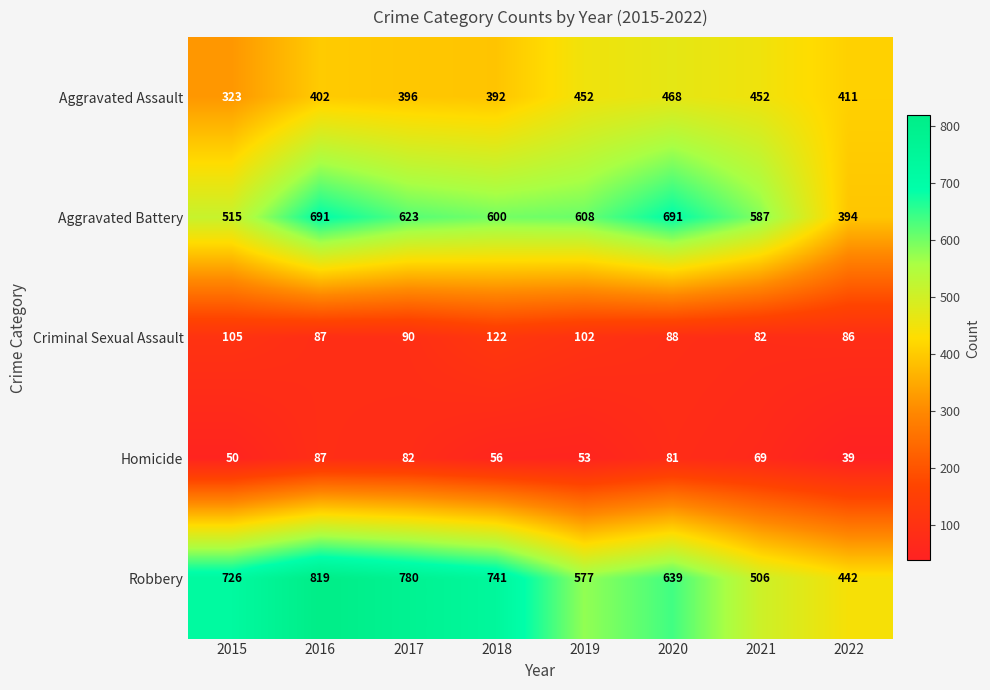

Where does the Aggravated Assault series first go above 411?

2019